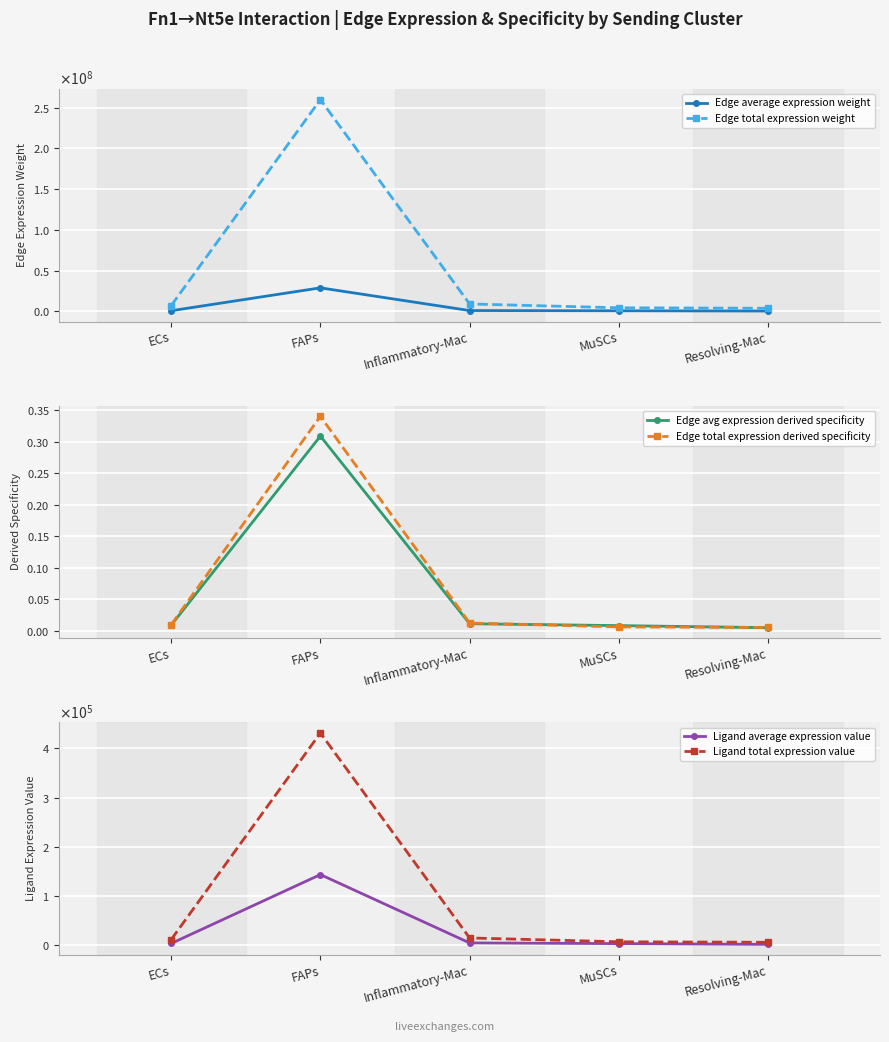

Reading left to right, list all the values displayed in this chart.

Edge average expression weight: ECs=783622.2	FAPs=28857412.9	Inflammatory-Mac=1011346.4	MuSCs=733013.1	Resolving-Mac=422314.2
Edge total expression weight: ECs=7052599.8	FAPs=259716716.2	Inflammatory-Mac=9102117.7	MuSCs=4398078.4	Resolving-Mac=3800828.0
Edge avg expression derived specificity: ECs=0.0	FAPs=0.3	Inflammatory-Mac=0.0	MuSCs=0.0	Resolving-Mac=0.0
Edge total expression derived specificity: ECs=0.0	FAPs=0.3	Inflammatory-Mac=0.0	MuSCs=0.0	Resolving-Mac=0.0
Ligand average expression value: ECs=3903.9	FAPs=143763.1	Inflammatory-Mac=5038.4	MuSCs=3651.8	Resolving-Mac=2103.9
Ligand total expression value: ECs=11711.6	FAPs=431289.3	Inflammatory-Mac=15115.1	MuSCs=7303.5	Resolving-Mac=6311.7